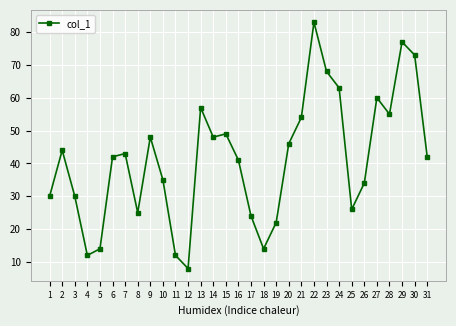

Reading left to right, transcribe all the data shown in this chart.

1=30	2=44	3=30	4=12	5=14	6=42	7=43	8=25	9=48	10=35	11=12	12=8	13=57	14=48	15=49	16=41	17=24	18=14	19=22	20=46	21=54	22=83	23=68	24=63	25=26	26=34	27=60	28=55	29=77	30=73	31=42